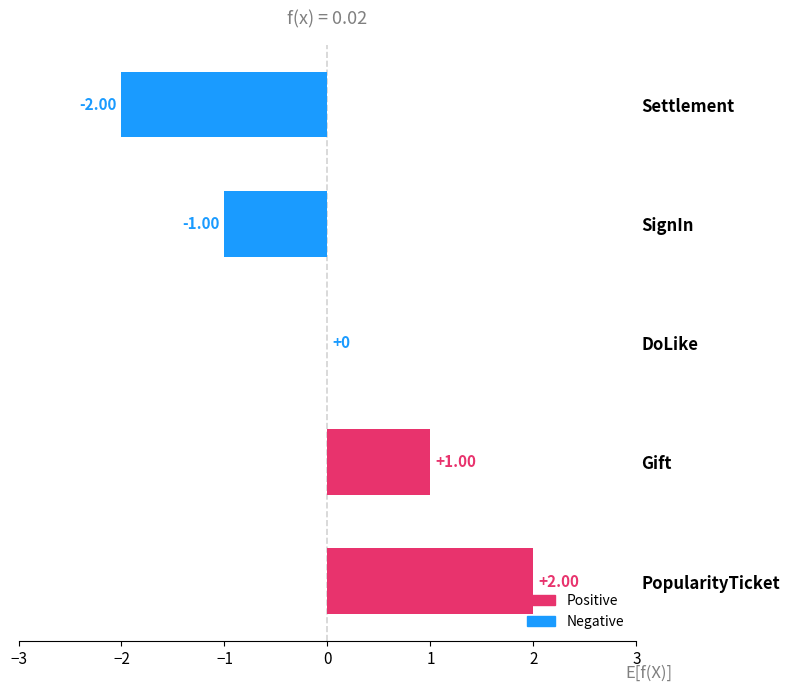

What is the maximum value shown in the chart?

2